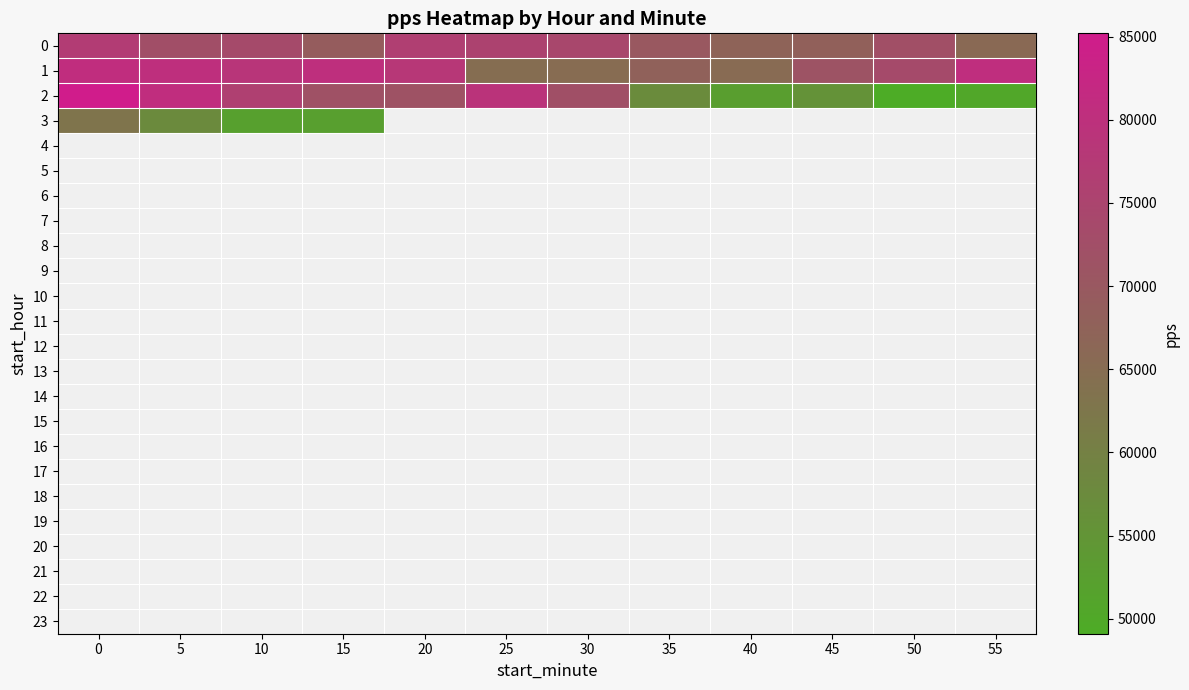

What is the difference between the second highest and minimum values in the 0 series?

10619.8